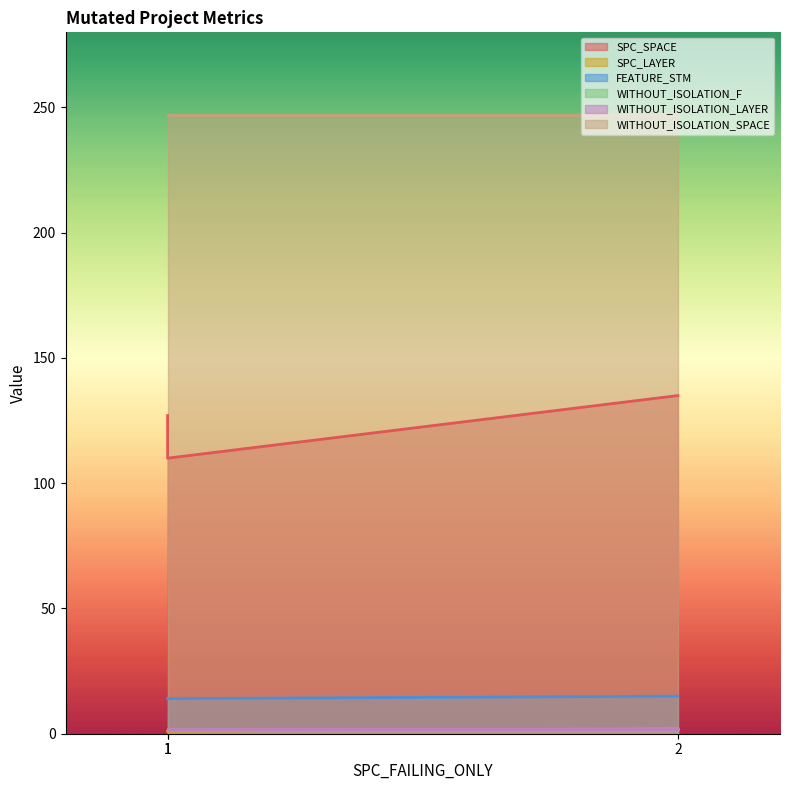

What is the difference between the second highest and minimum values in the SPC_SPACE series?

17